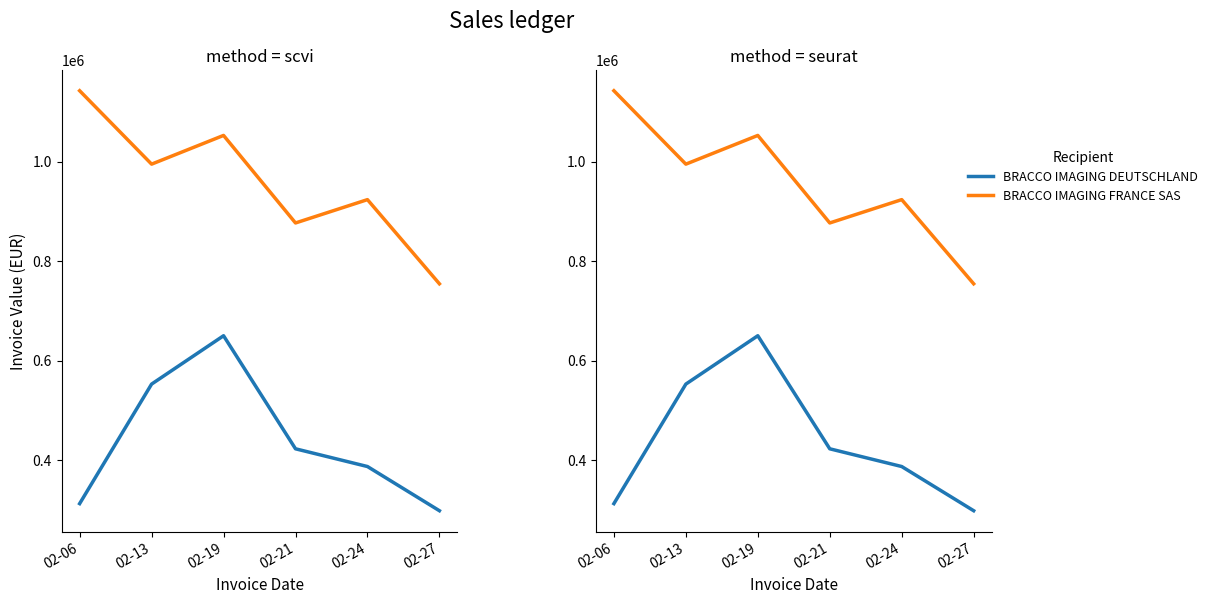

True or false: BRACCO IMAGING FRANCE SAS and BRACCO IMAGING DEUTSCHLAND intersect in this chart.

False